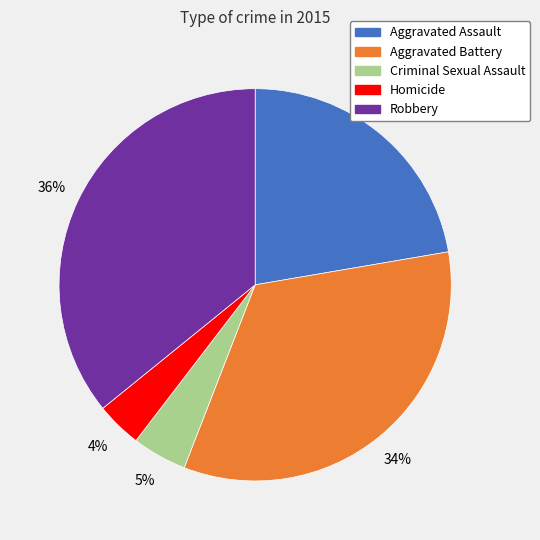

To the nearest percent, what percentage of the pie is Aggravated Battery?

34%